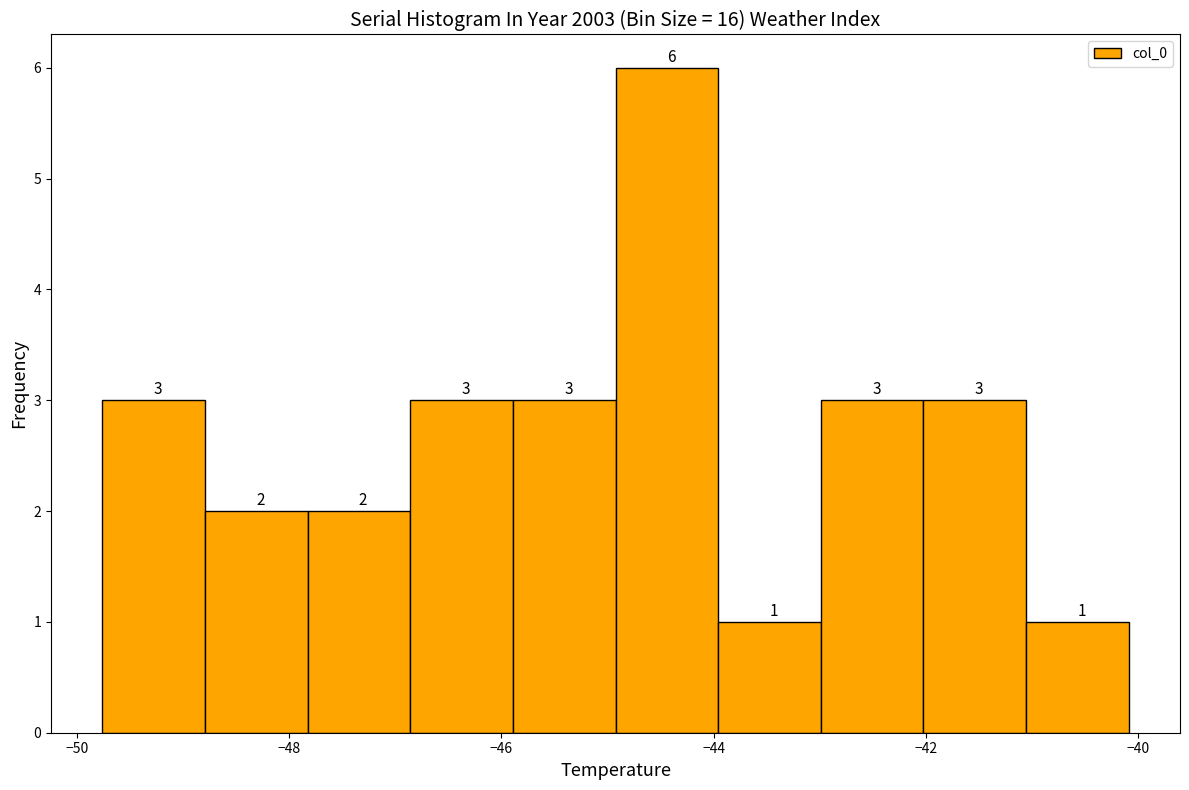

How tall is the bar that spans -48.8 to -47.8 on the x-axis? The bar edges are not printed on the chart, so give them approximately, as read against the axis.

2